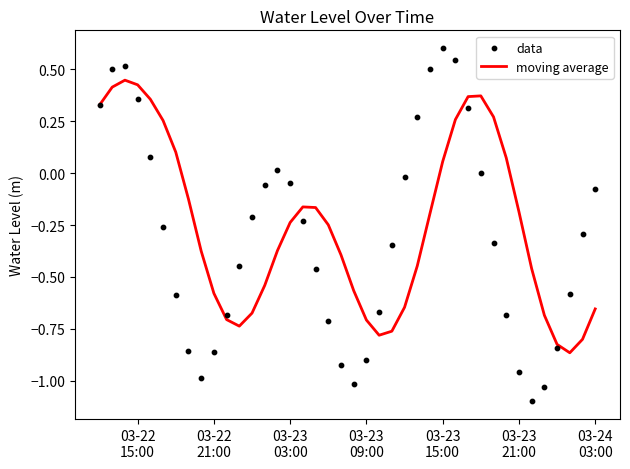

Which series has the largest total across all categories?

moving average